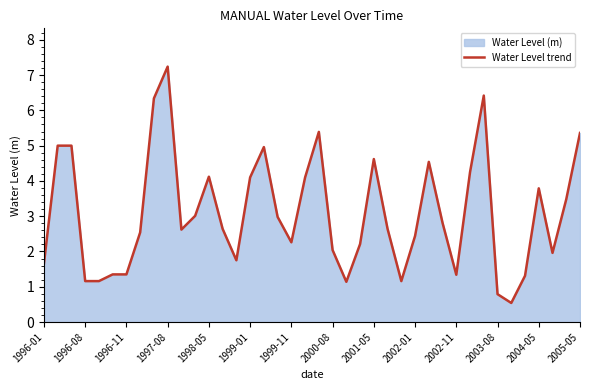

Read the value at 1999-11.

2.3